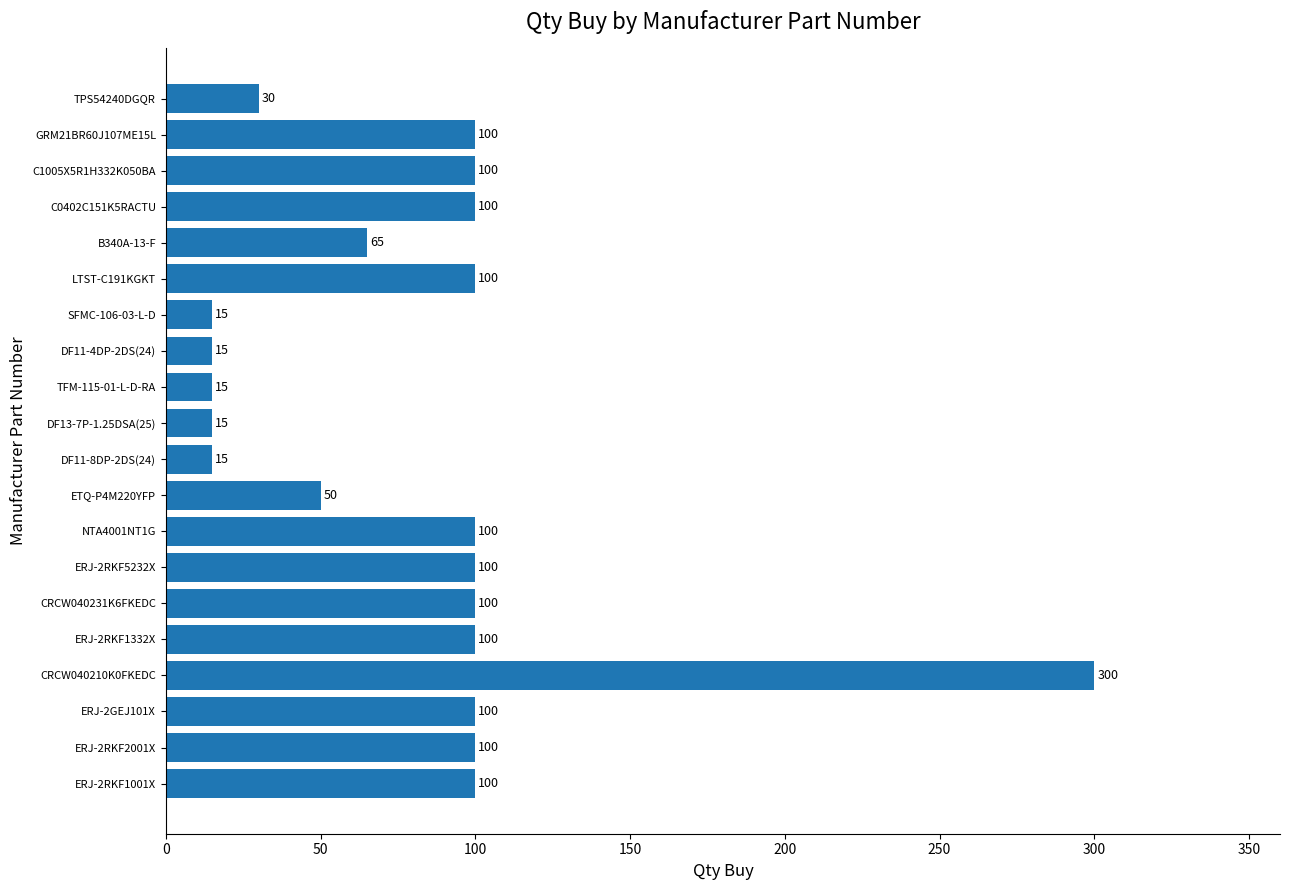

True or false: the data shows 26 at TFM-115-01-L-D-RA.

False